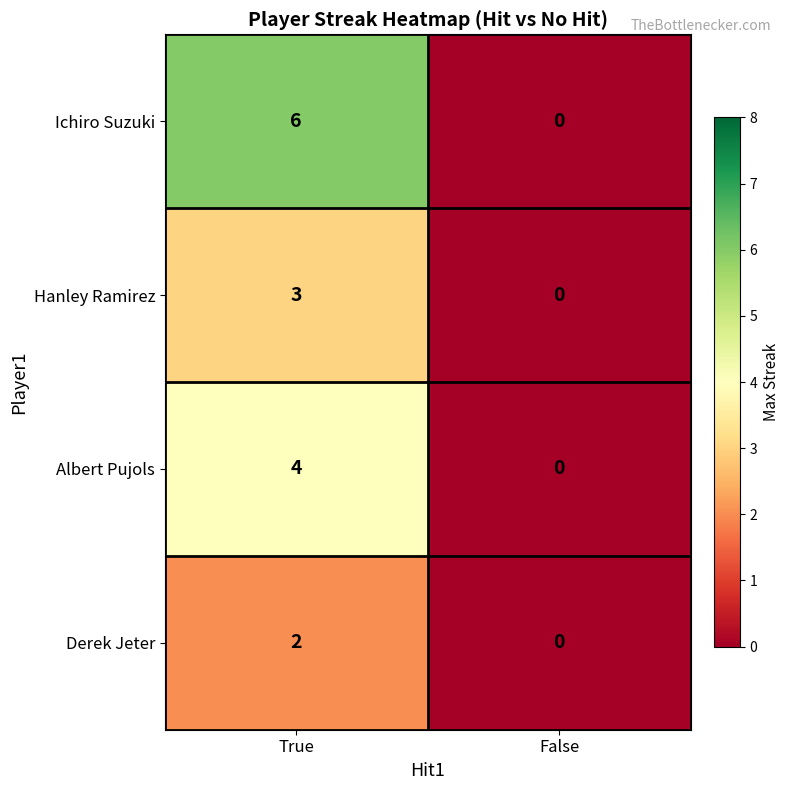

Reading left to right, transcribe all the data shown in this chart.

Ichiro Suzuki: 6	0
Hanley Ramirez: 3	0
Albert Pujols: 4	0
Derek Jeter: 2	0